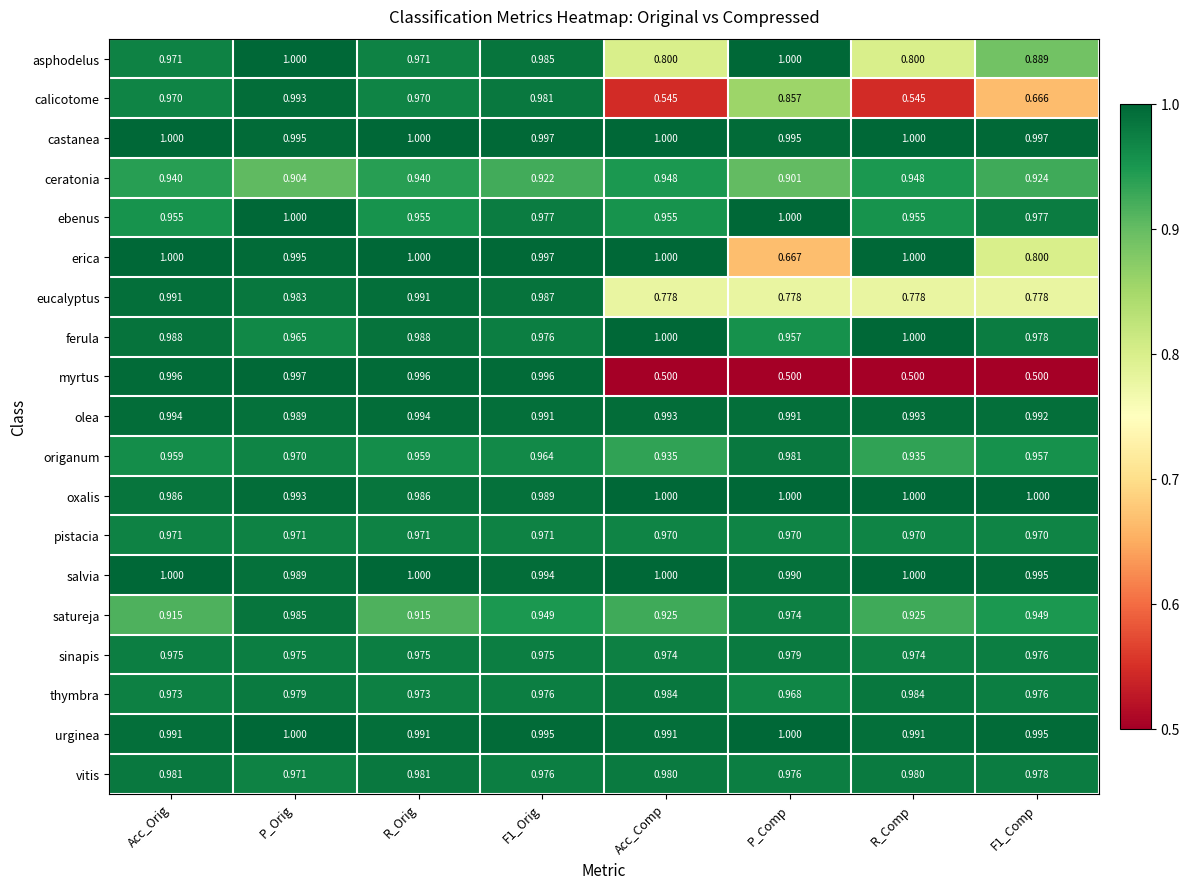

What is the difference between the highest and lowest values at R_Comp?

0.5